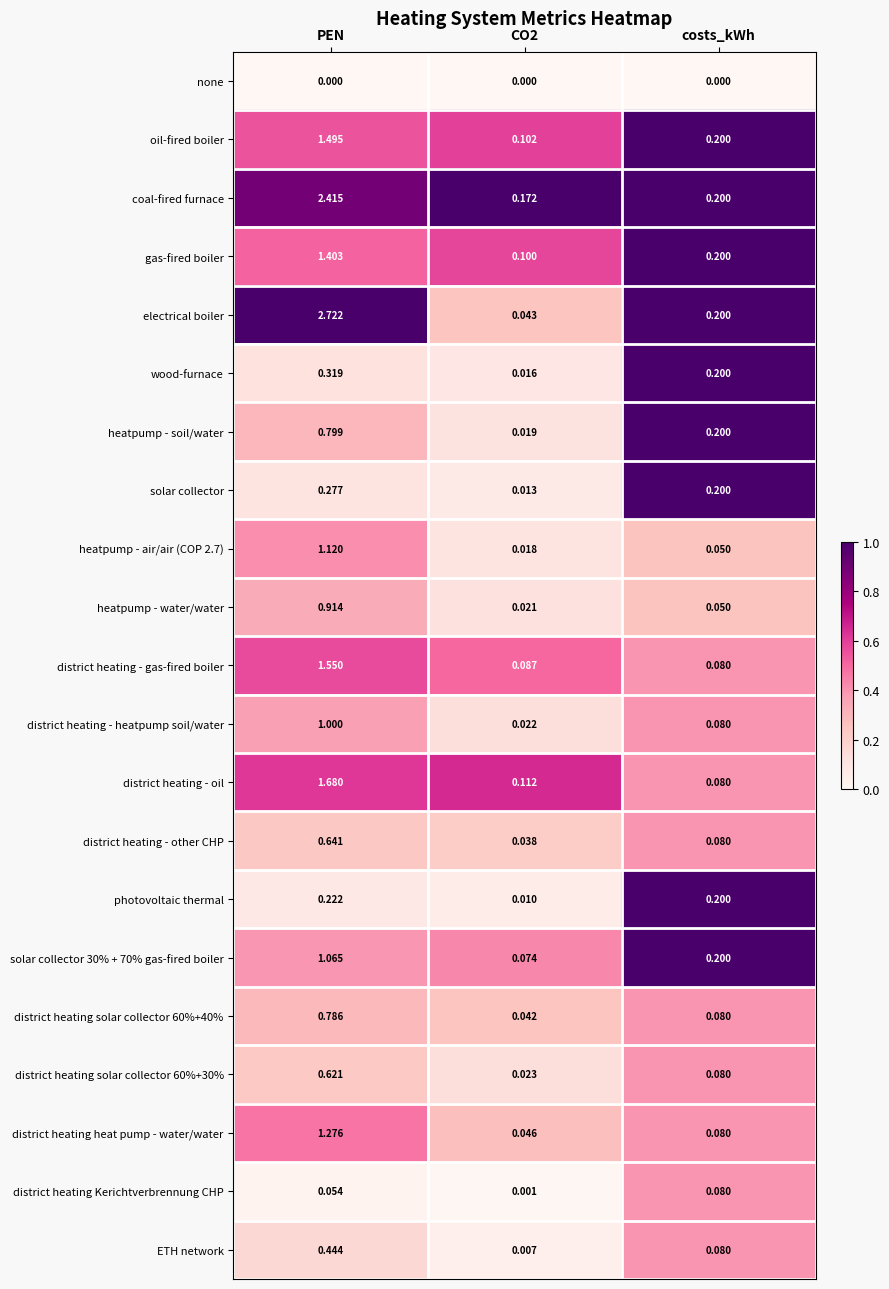

At which label does district heating Kerichtverbrennung CHP reach its peak?

costs_kWh